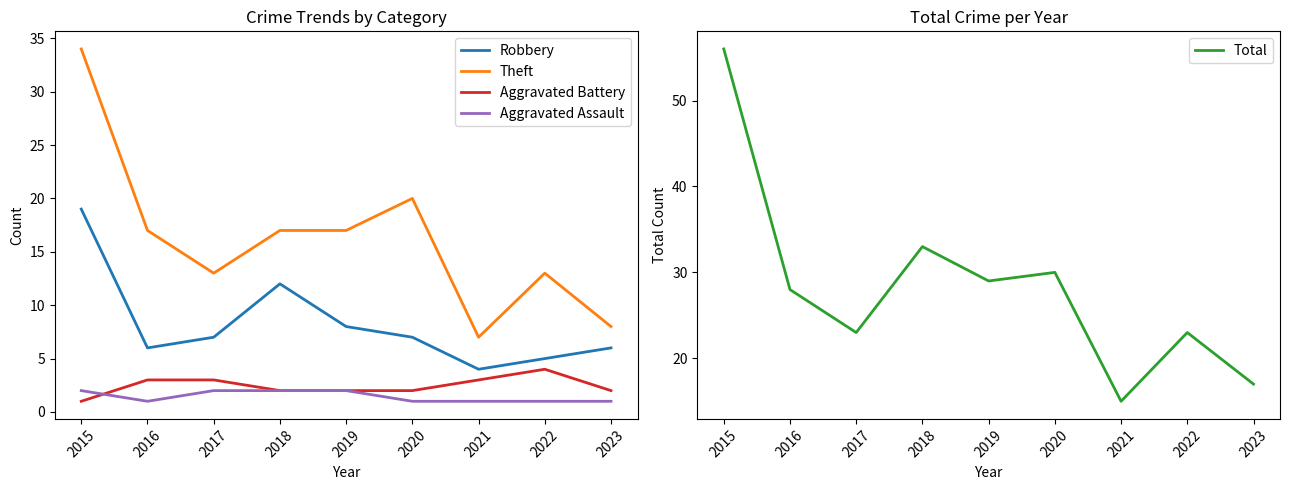

What is the greatest value displayed?

56